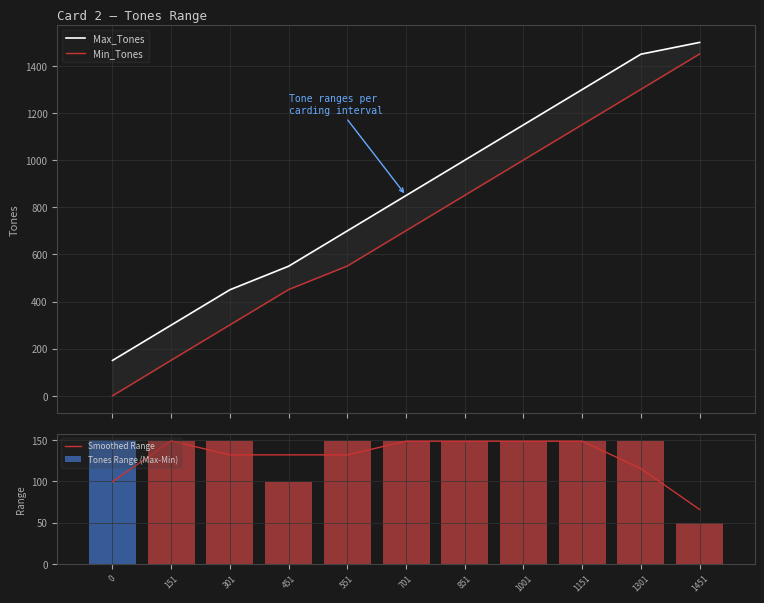

What is the average value of the Min_Tones series?

719.1